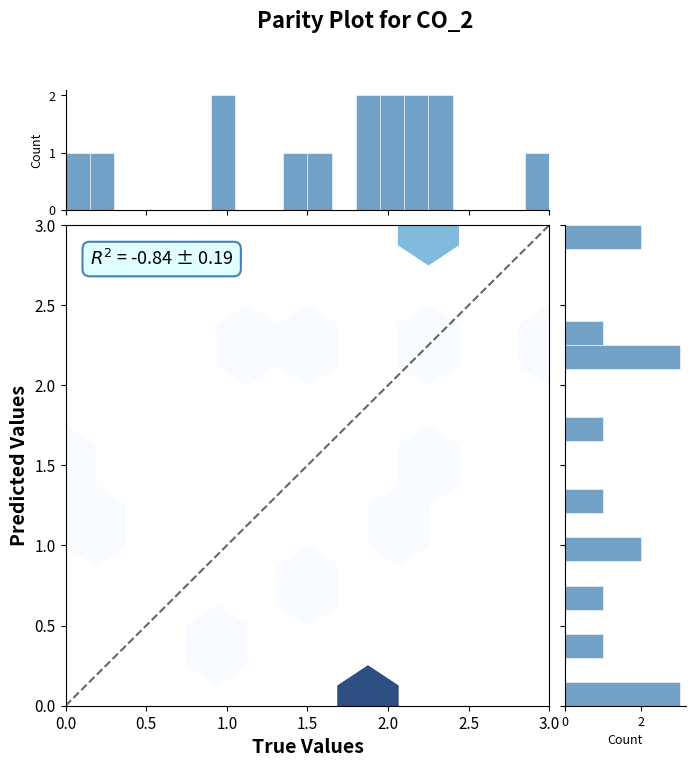

Count the number of categories in the chart.

2